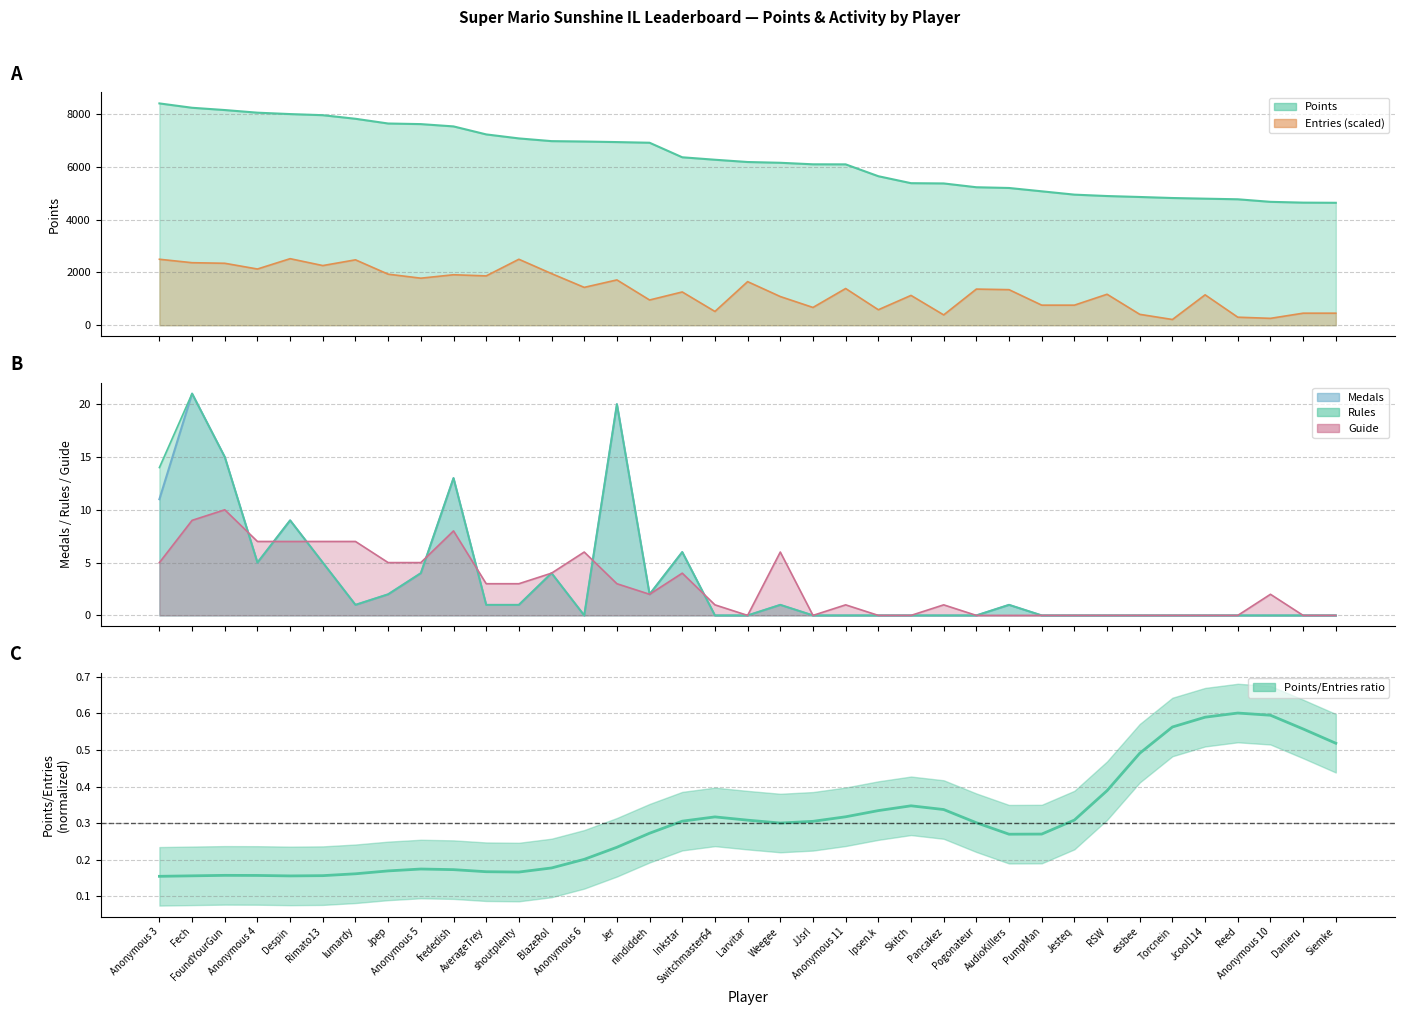

What is the label of the 20th point from the right?

Switchmaster64